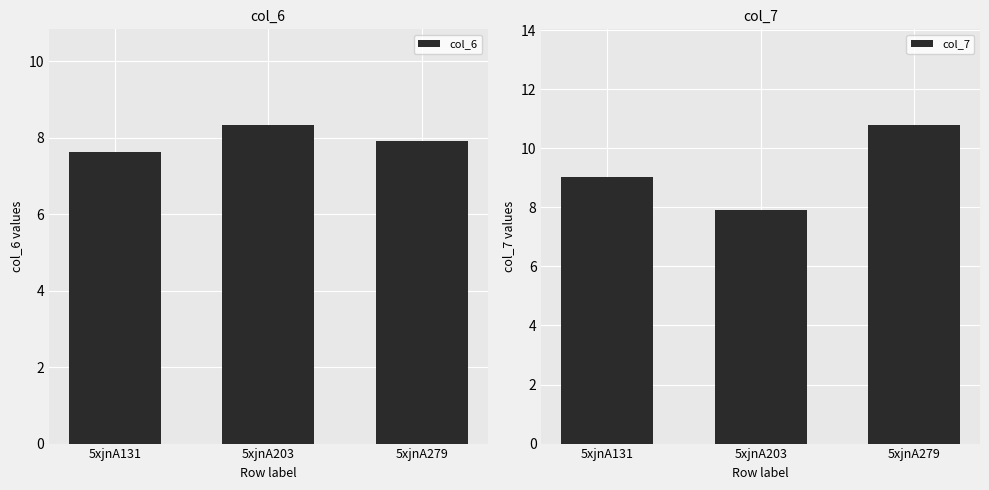

True or false: col_6 has a value of 7.9 at 5xjnA279.

True